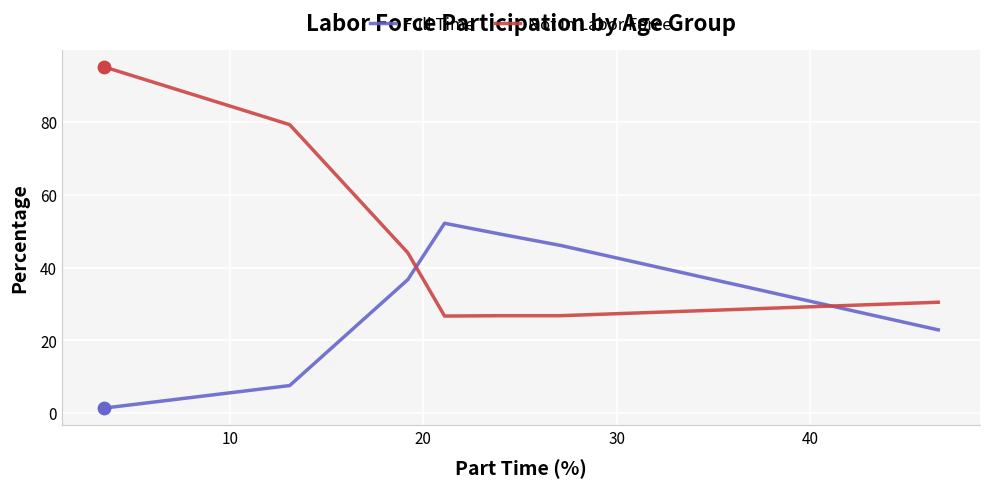

Which series has the largest Y range (max minus min)?

Not In Labor Force